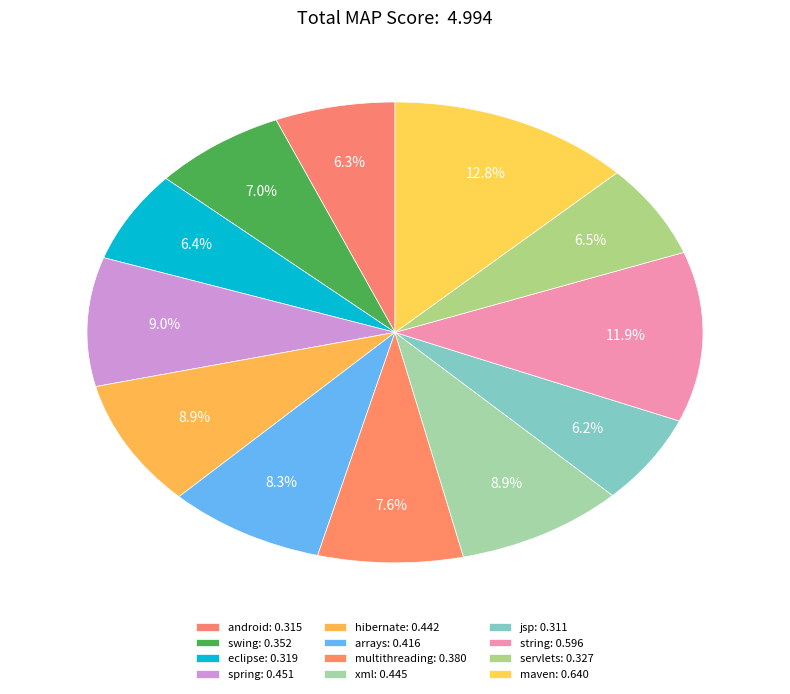

Between multithreading and maven, which is larger?

maven